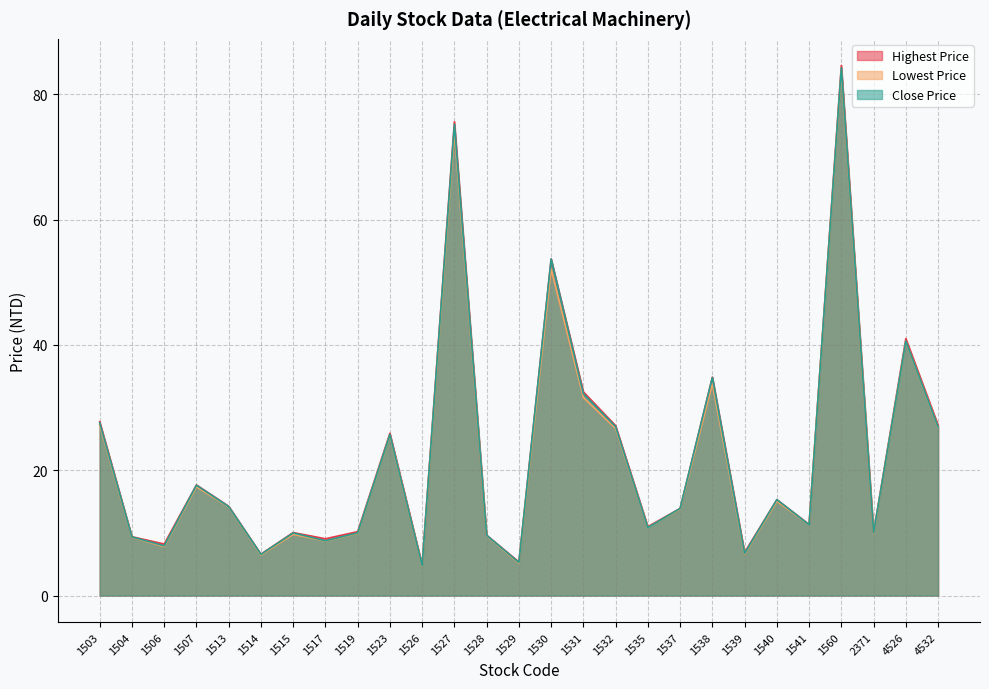

Where is the first local minimum for ¦¬½L»ù?

1506